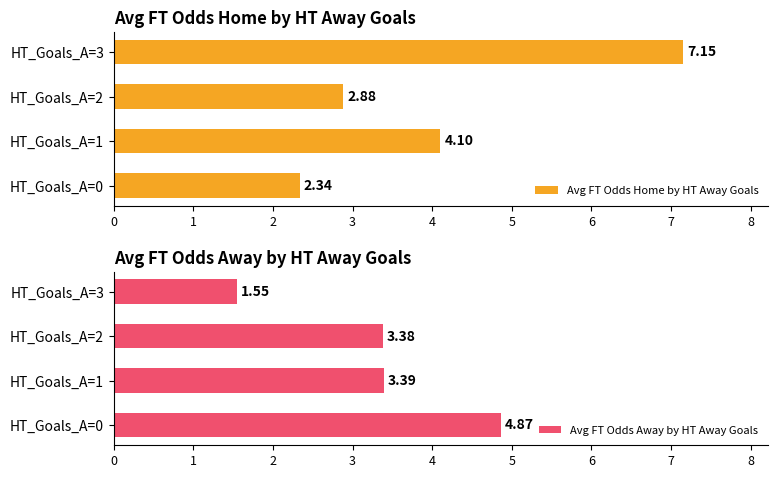

What is the average value of the Avg FT Odds Home by HT Away Goals series?

4.1